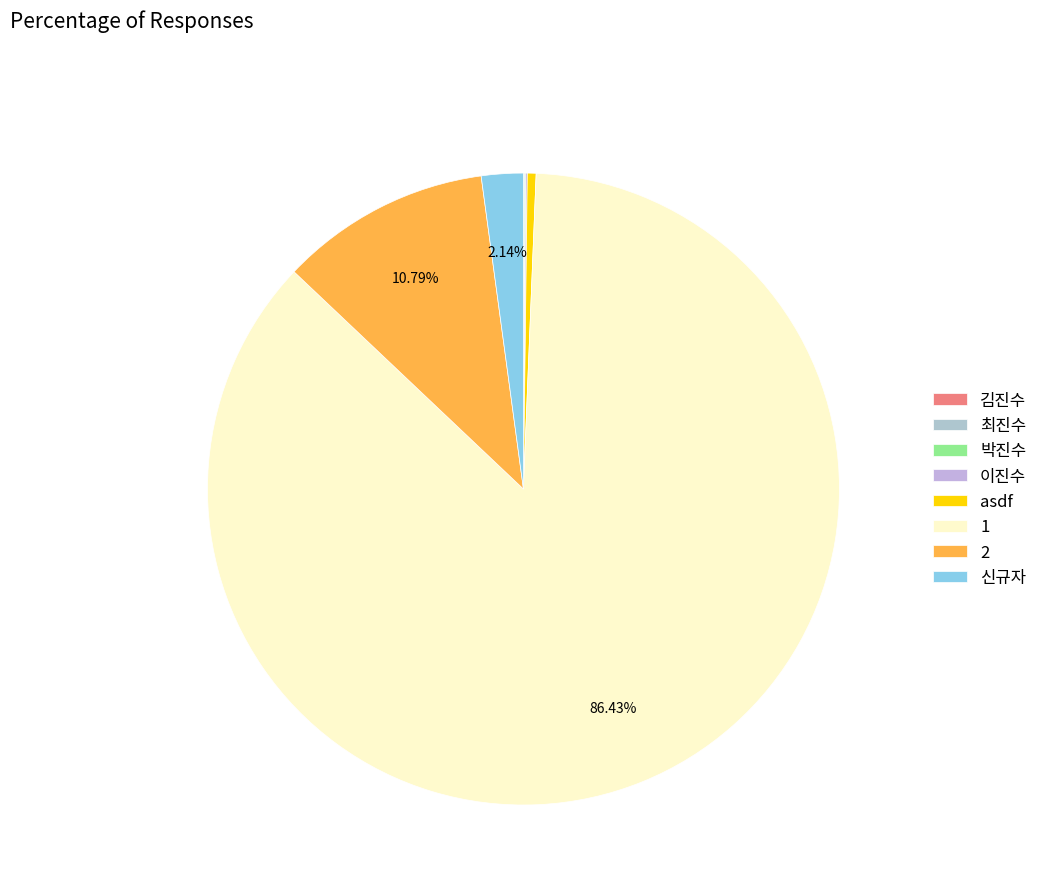

To the nearest percent, what is the difference between the largest and smallest slice percentages?

86%